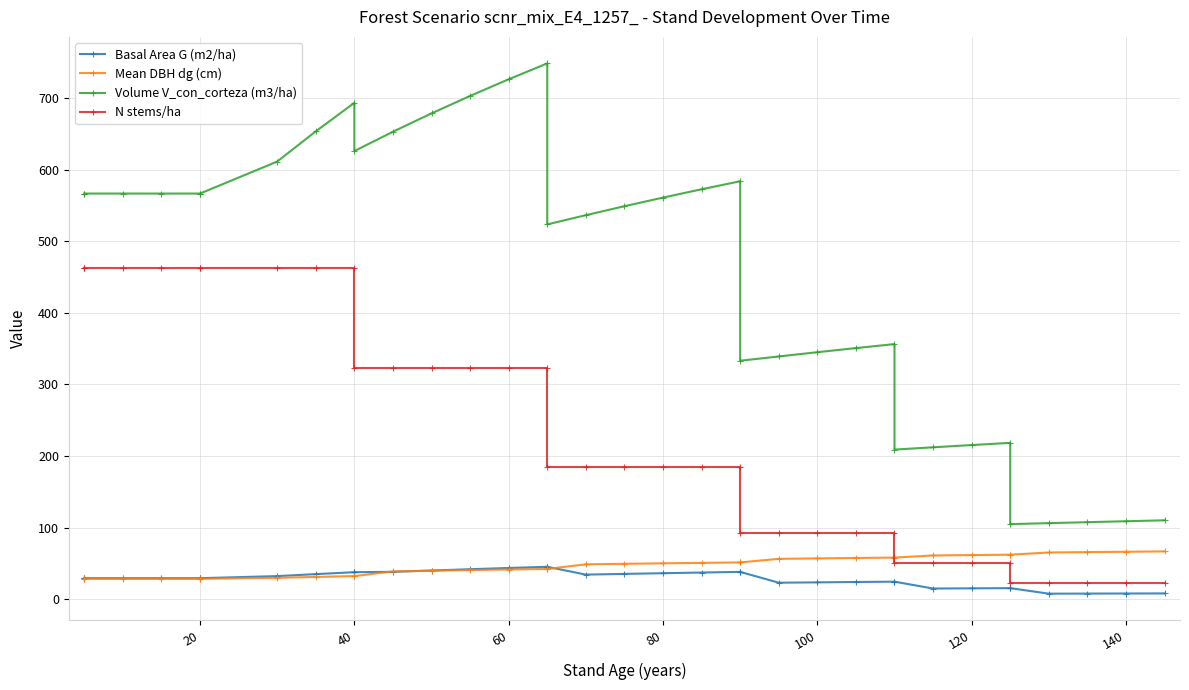

What is the difference between the maximum and minimum values in the Mean DBH dg (cm) series?

38.3